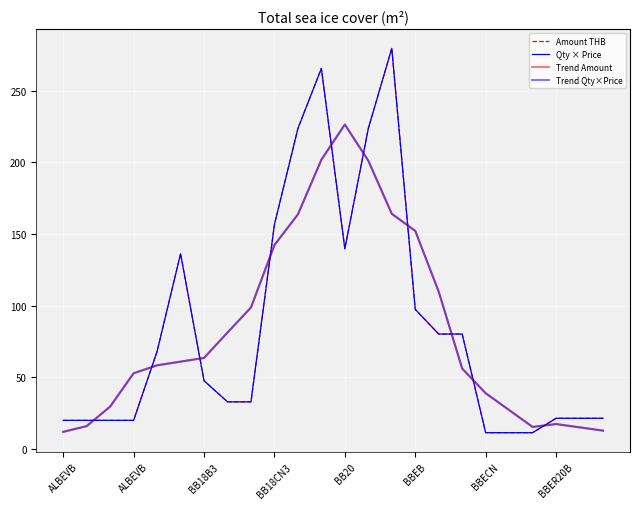

Does the chart display data point markers on the line(s)?

No